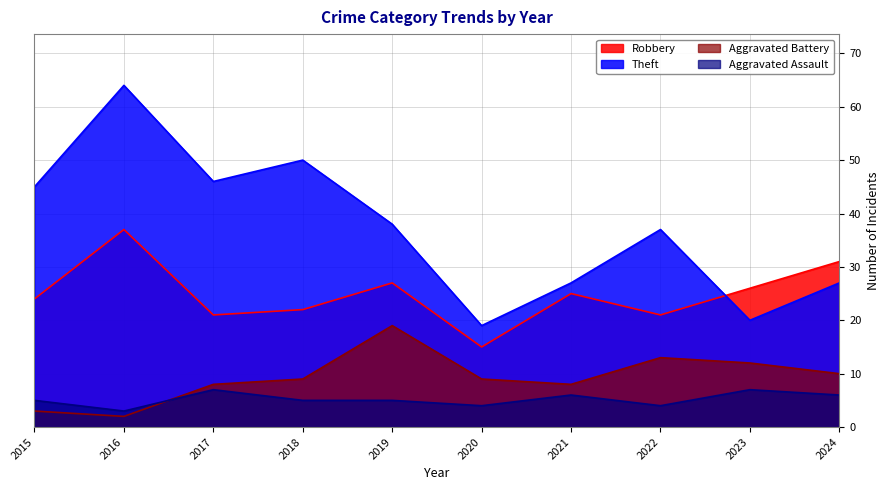

True or false: Aggravated Battery has more than 2 points higher than both neighbors.

False